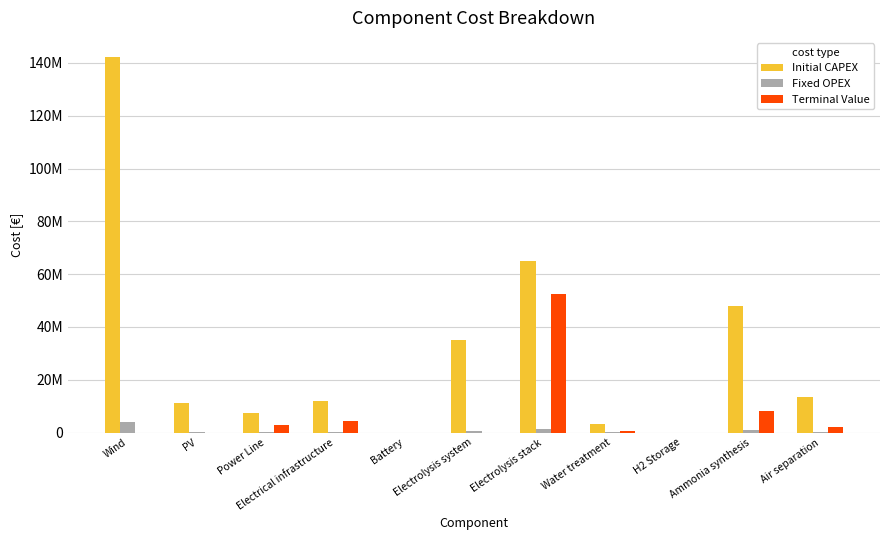

What are all the series names shown in the legend?

Initial CAPEX, Fixed OPEX, Terminal Value